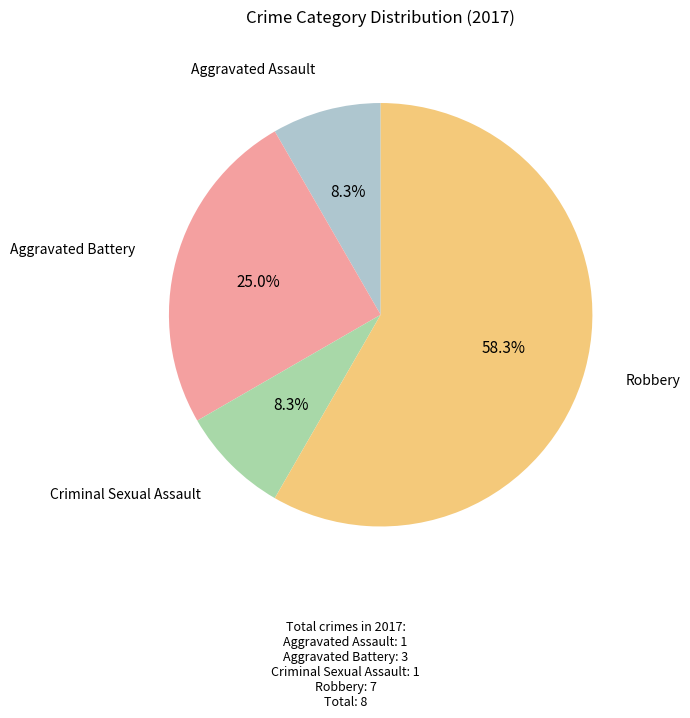

Does any single category account for the majority?

Yes